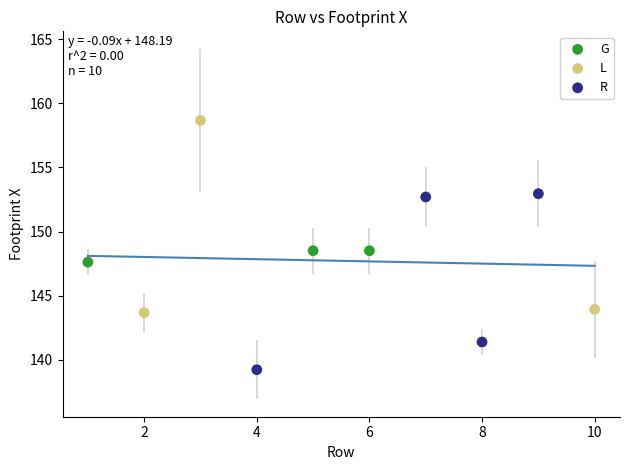

Which series reaches the minimum Y coordinate?

R